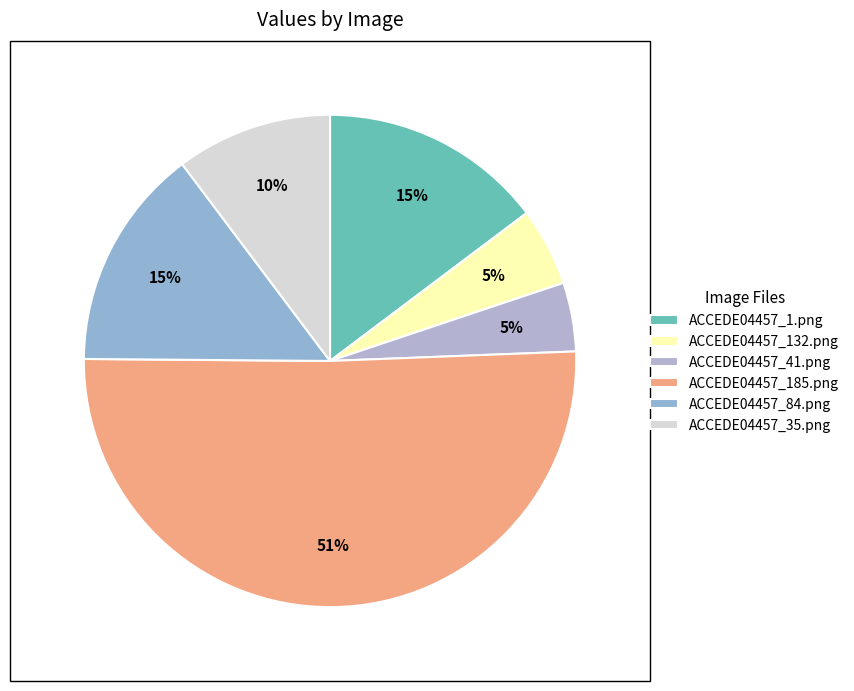

How many segments does this pie chart have?

6